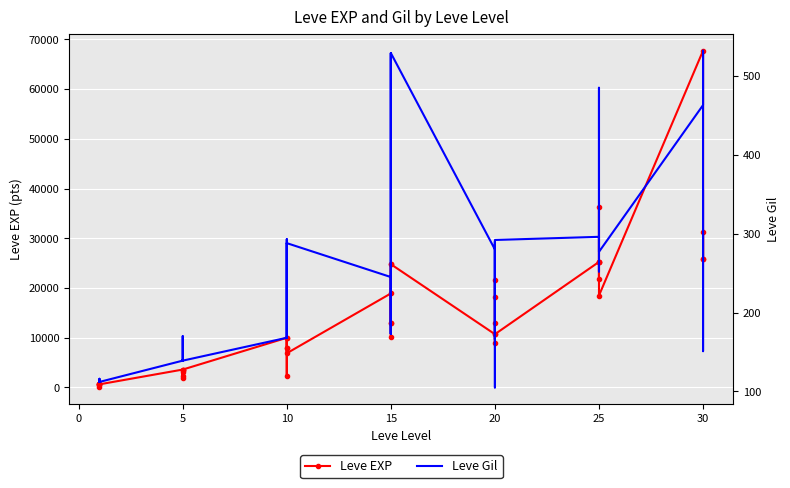

What is the value of the Leve EXP point at the 7th from the left?

3600